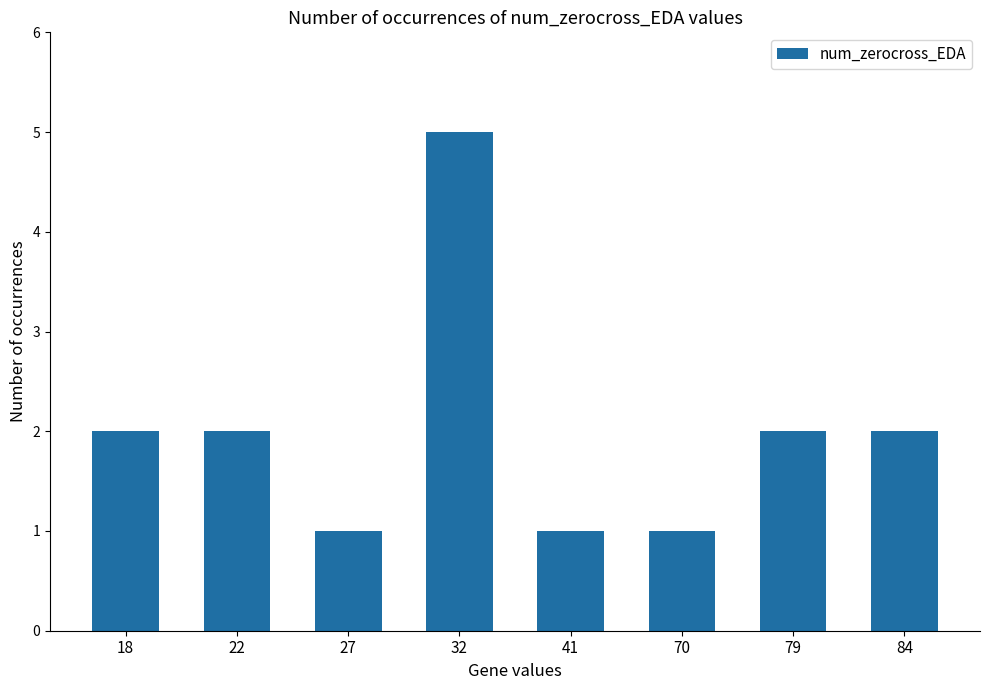

The chart shows a value of 3 at 84. True or false?

False